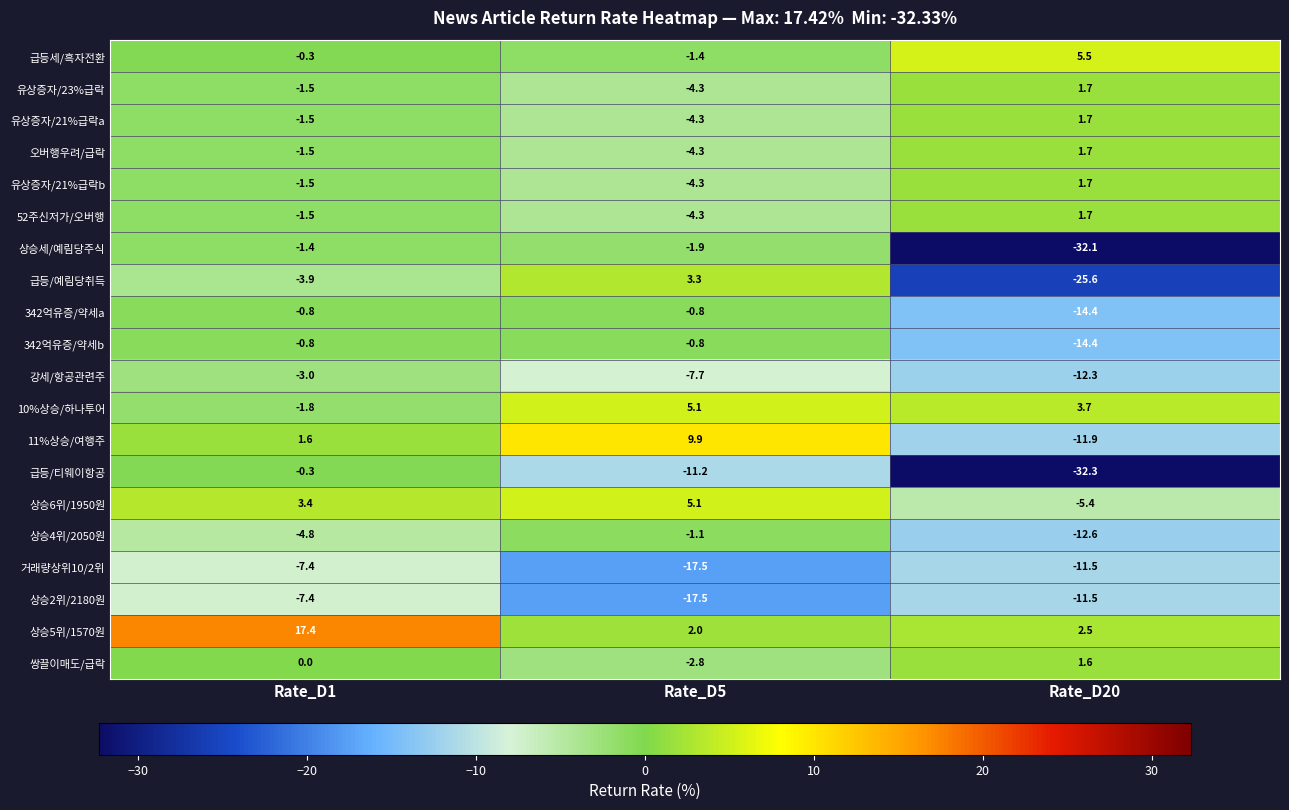

How many distinct data groups are displayed?

20